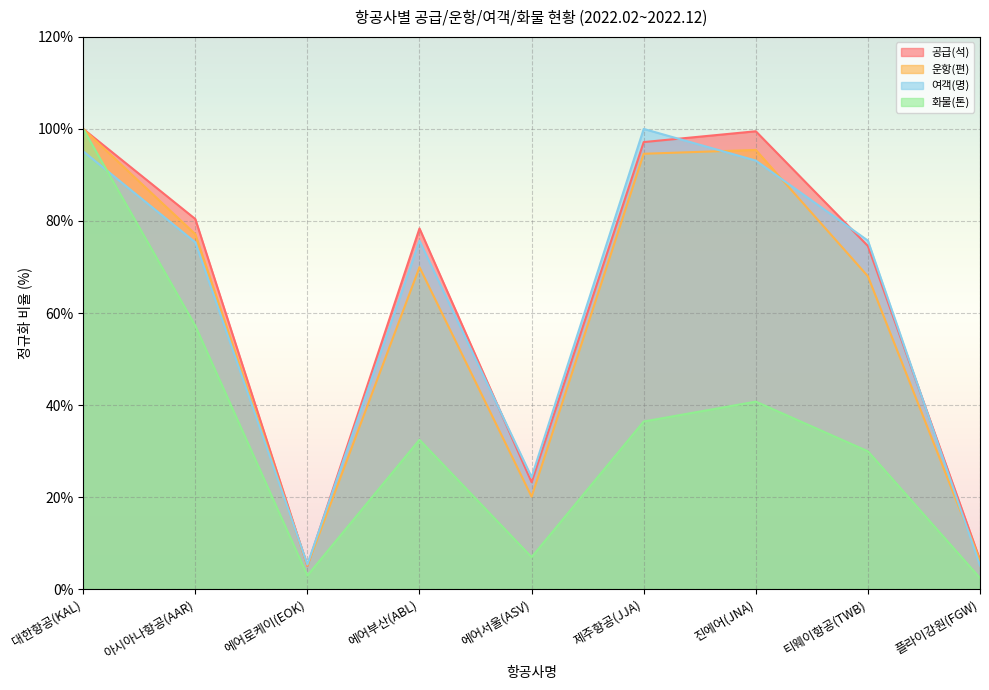

What is the spread (max minus min) of values at 아시아나항공(AAR)?

23.2